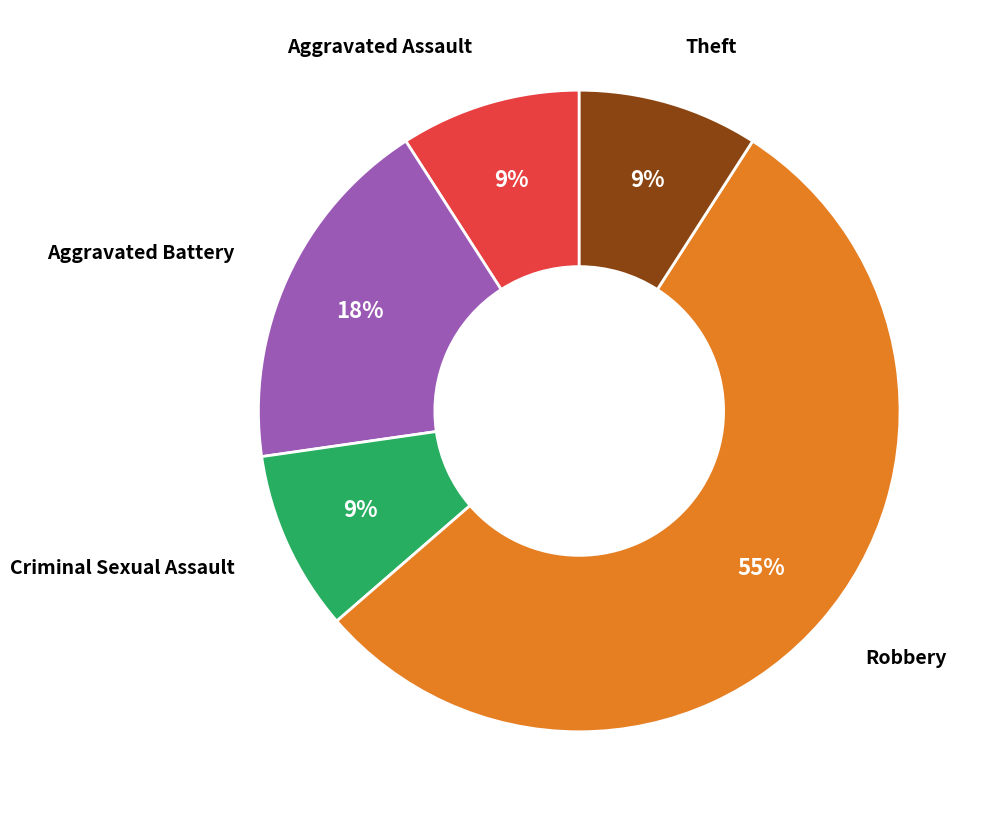

To the nearest percent, what is the average slice percentage?

20%